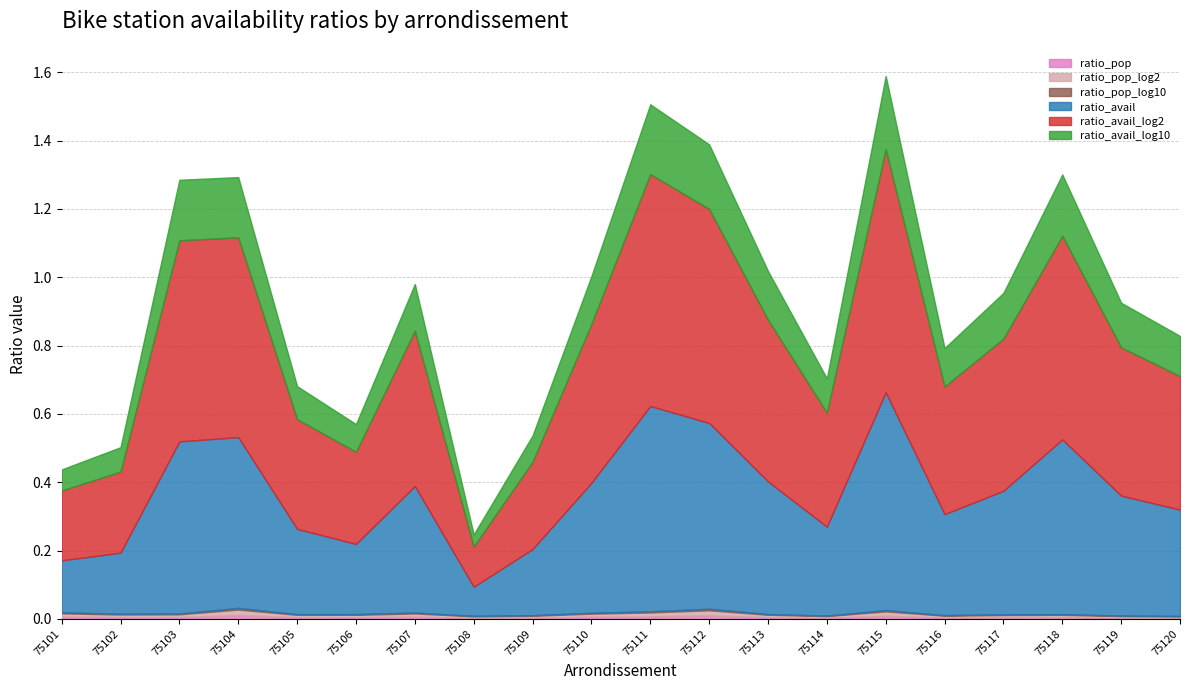

True or false: ratio_pop and ratio_pop_log2 cross at least once.

False